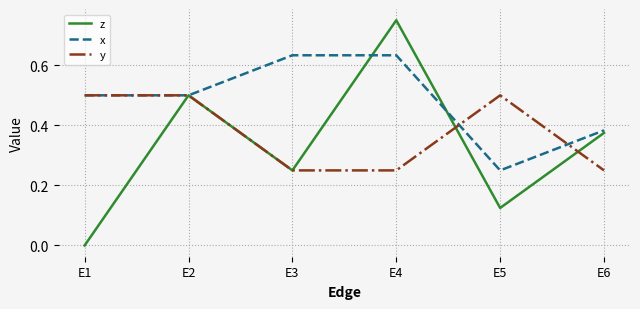

Which series changed the most between E1 and E6?

z